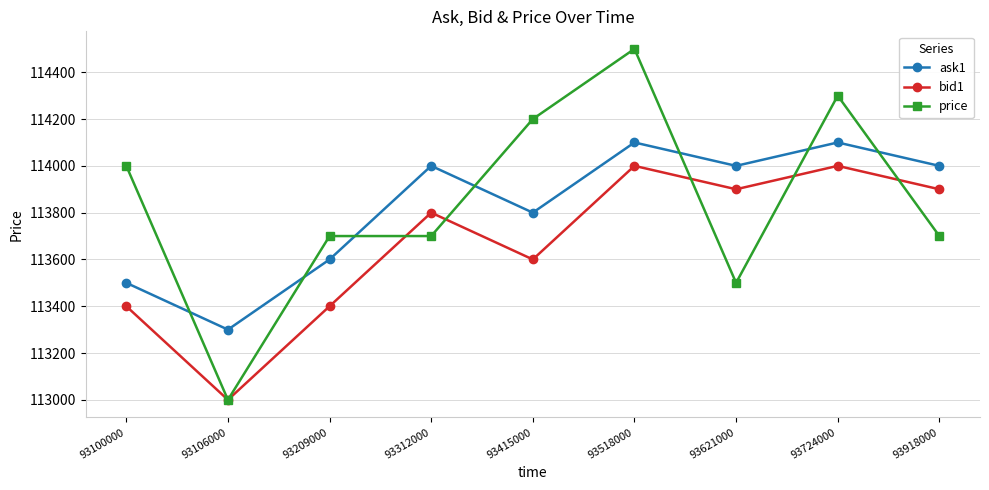

True or false: ask1 has more than 1 points higher than both neighbors.

True